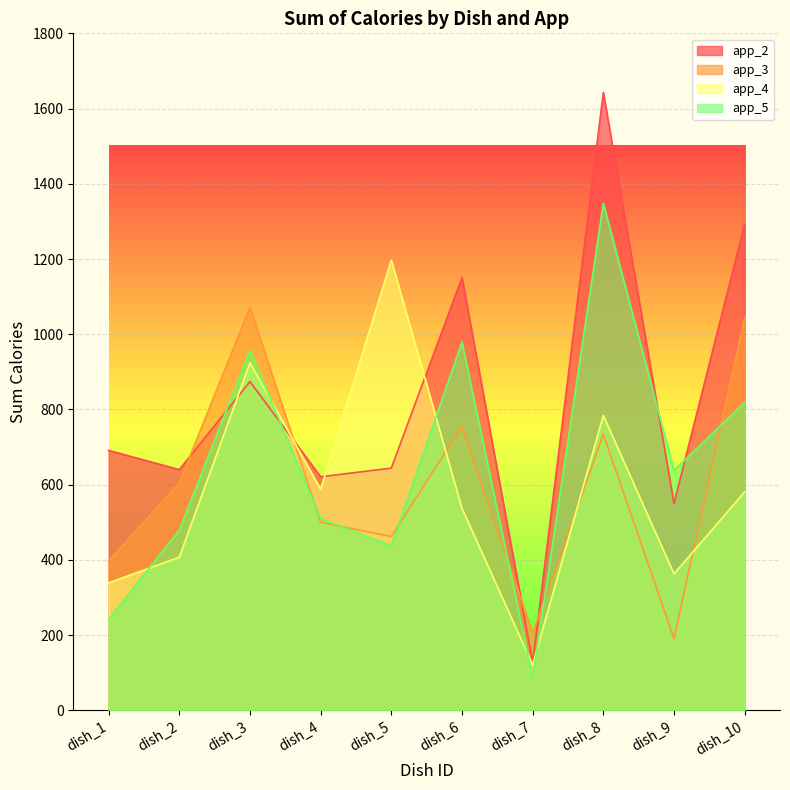

List the series in order of their peak value, highest first.

app_2, app_5, app_4, app_3